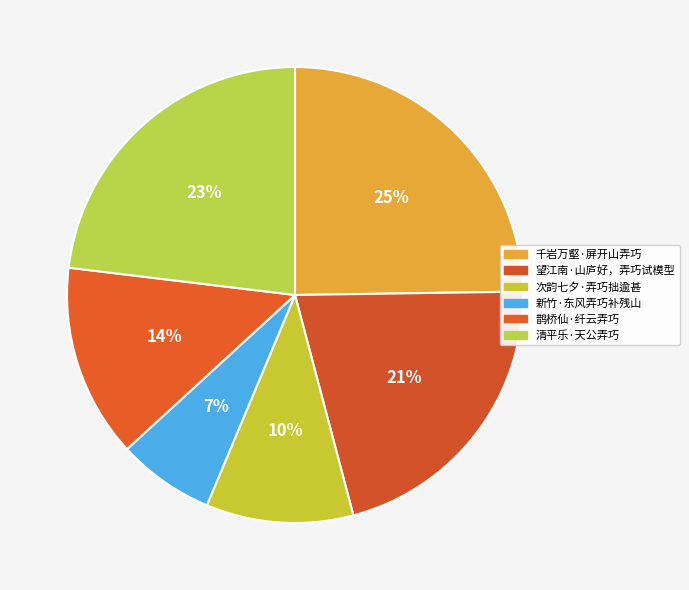

What percentage is the 鹊桥仙·纤云弄巧 slice, to the nearest percent?

14%